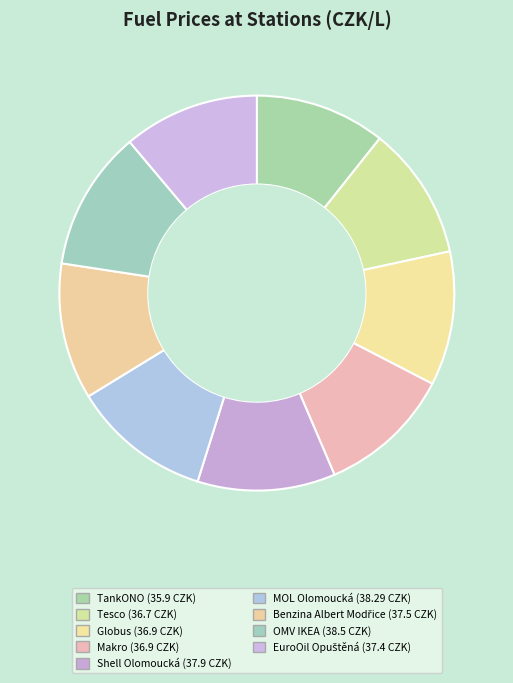

Does EuroOil Opuštěná represent more than half of the total?

No